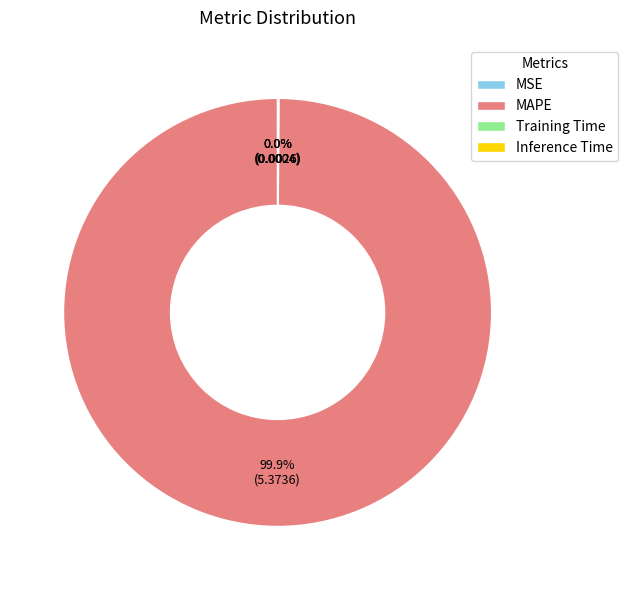

To the nearest percent, what is the difference between the largest and smallest slice percentages?

100%